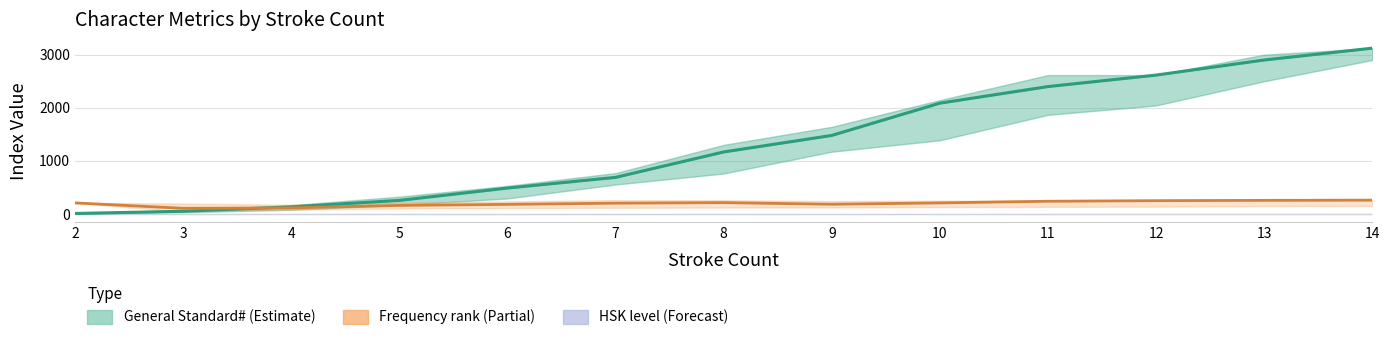

Reading left to right, extract all data points from this chart.

General Standard# mean: 2=11.0	3=52.5	4=135.5	5=257.2	6=489.3	7=690.5	8=1168.8	9=1480.2	10=2087.7	11=2400.0	12=2616.0	13=2900.0	14=3123.0
Frequency rank mean: 2=210.0	3=108.0	4=116.5	5=162.5	6=182.3	7=205.0	8=215.5	9=184.5	10=210.0	11=241.0	12=252.0	13=258.0	14=262.0